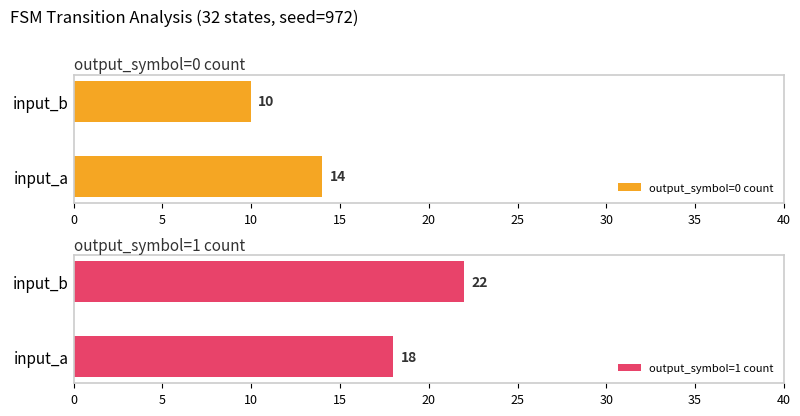

What is the sum of all output_symbol=0 count values?

24